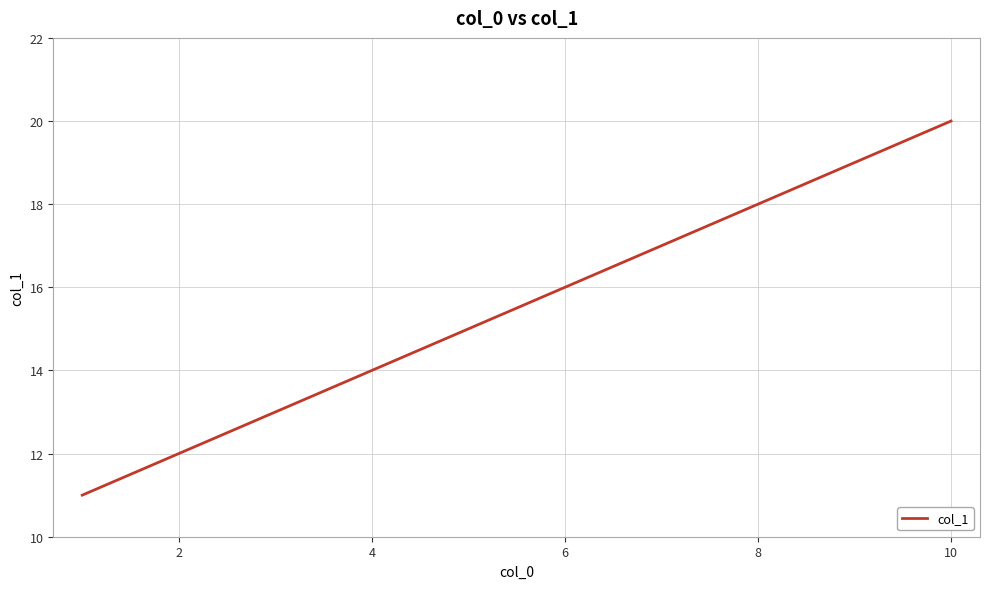

How many categories are shown in the chart?

10